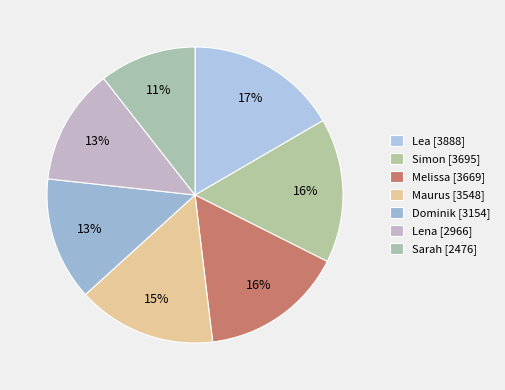

Count the number of slices in the pie.

7